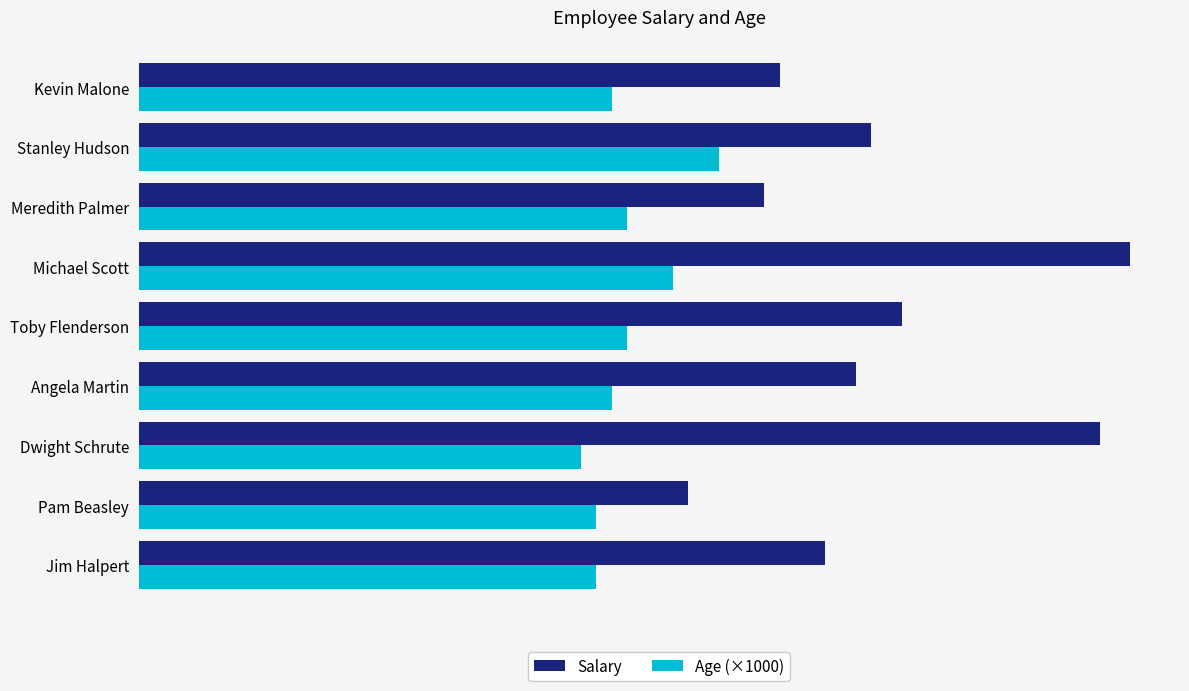

At which category is the sum across all series the highest?

Michael Scott